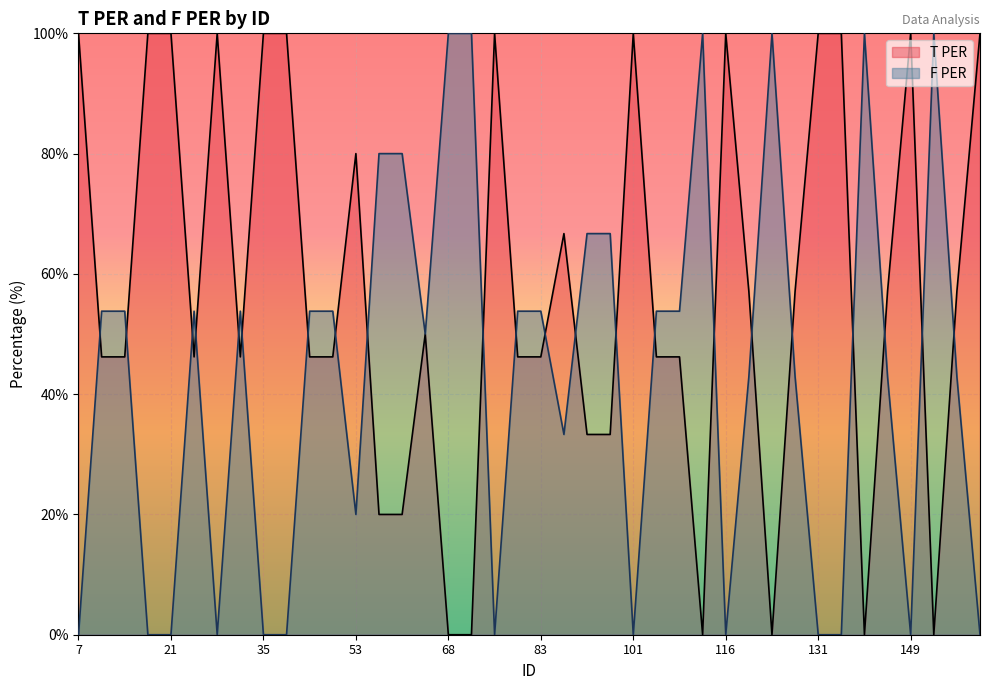

At which category is the sum across all series the highest?

7